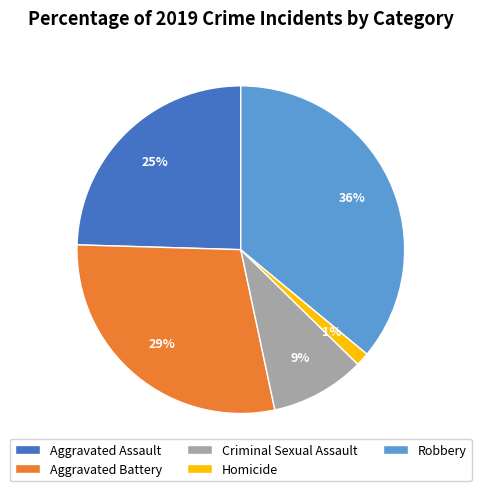

Which category has the biggest portion of the pie?

Robbery